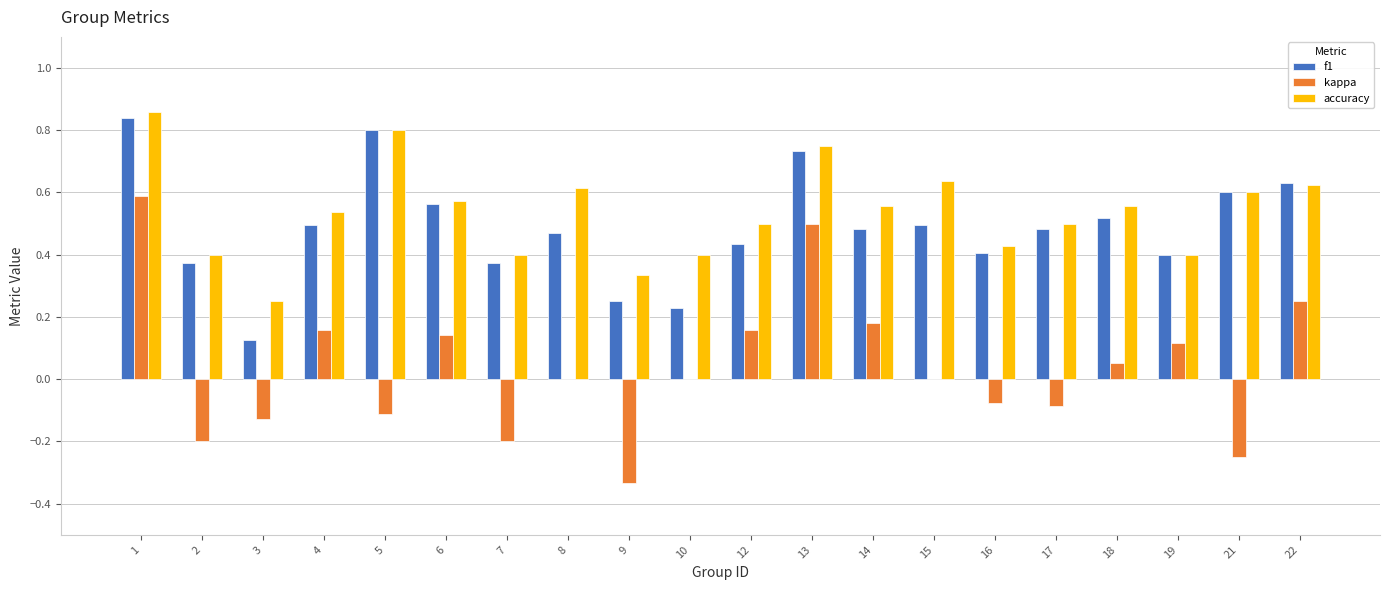

Which series has the largest total across all categories?

accuracy